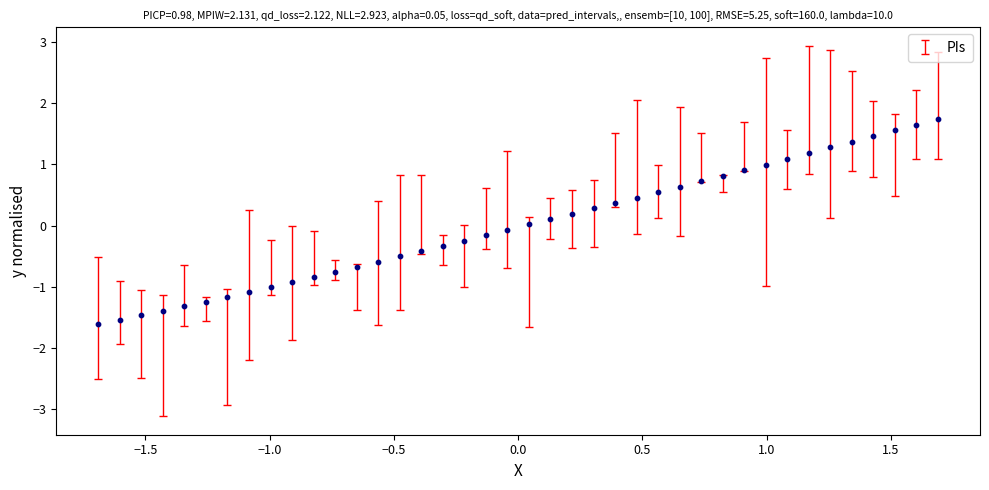

What is the range of X values (max minus min)?

3.4